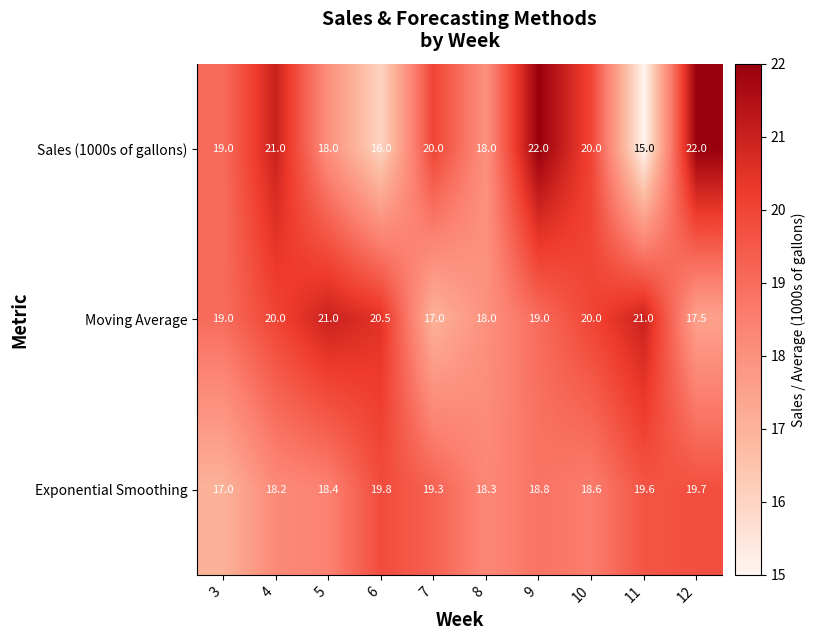

Is the value of Sales (1000s of gallons) at 9 greater than the value of Exponential Smoothing at 10?

Yes